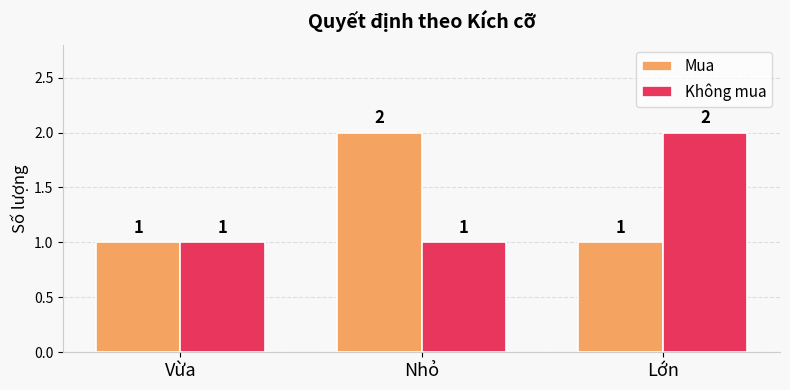

Count the Mua values in the range 1 to 2.

3